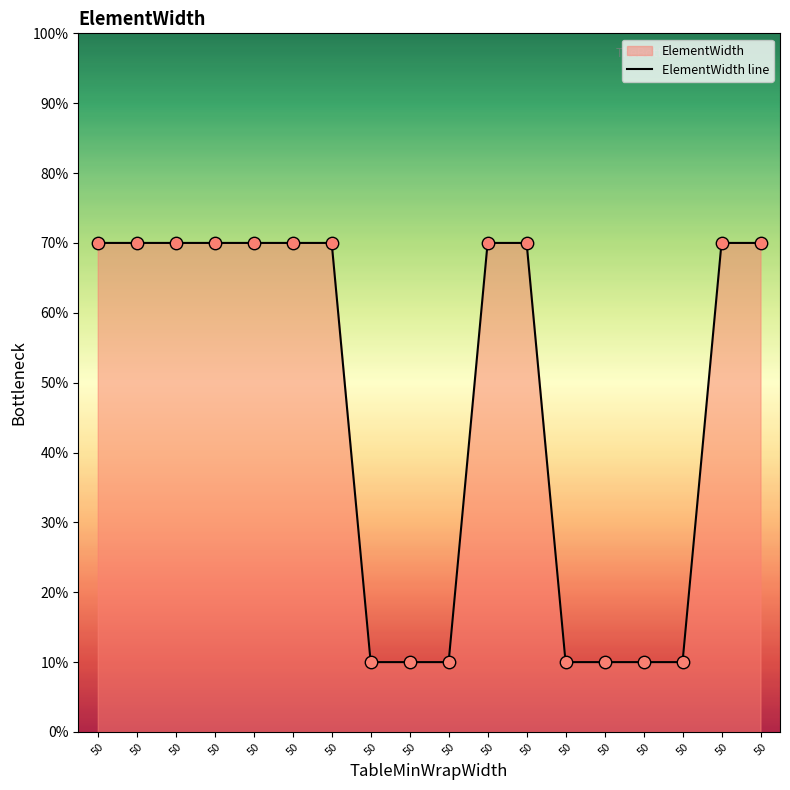

Which has a higher value, 50 or 50?

50